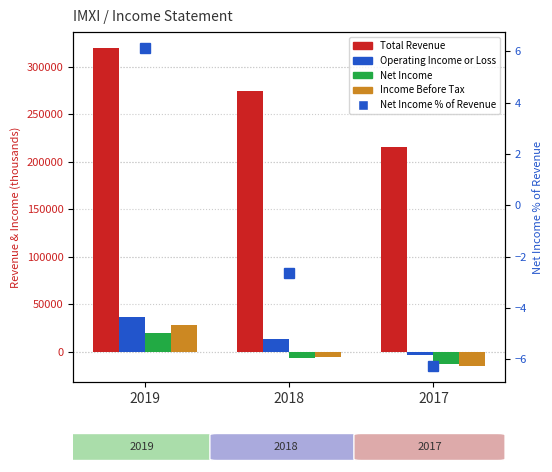

Which series has the largest total across all categories?

Total Revenue